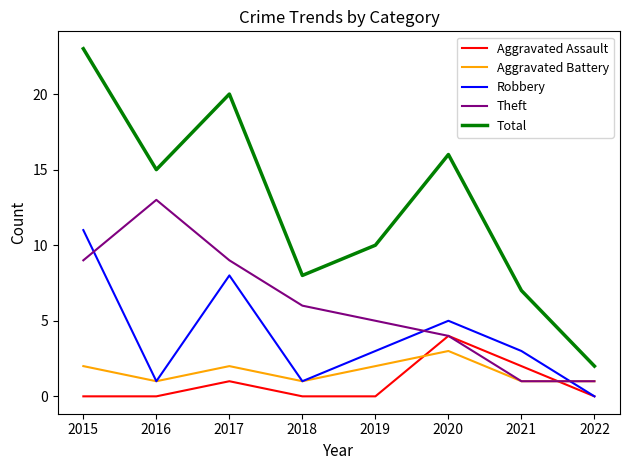

At which category does Theft reach its first local peak?

2016